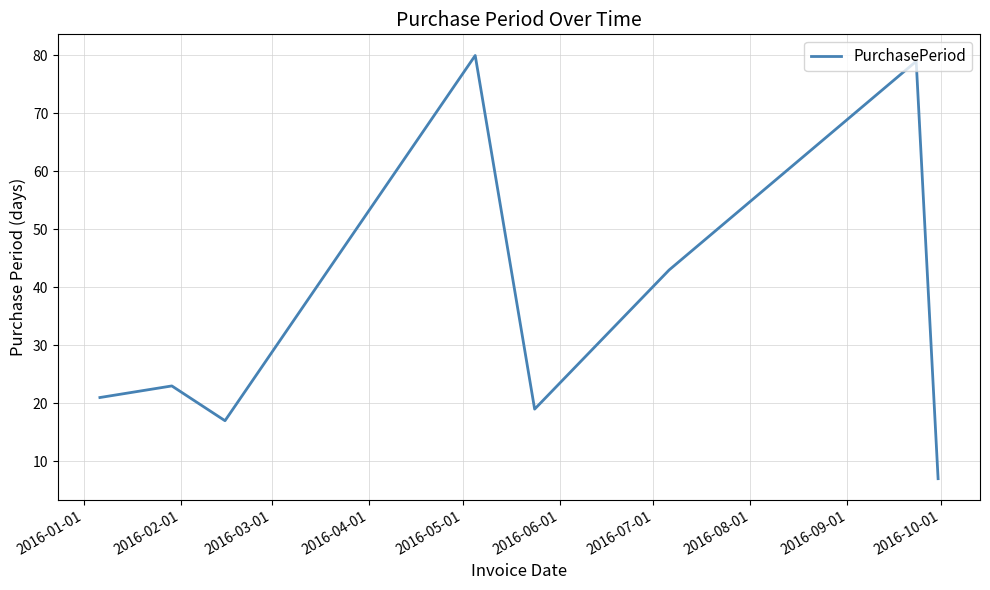

How many interior local peaks (higher than both neighbors) does the data have?

3